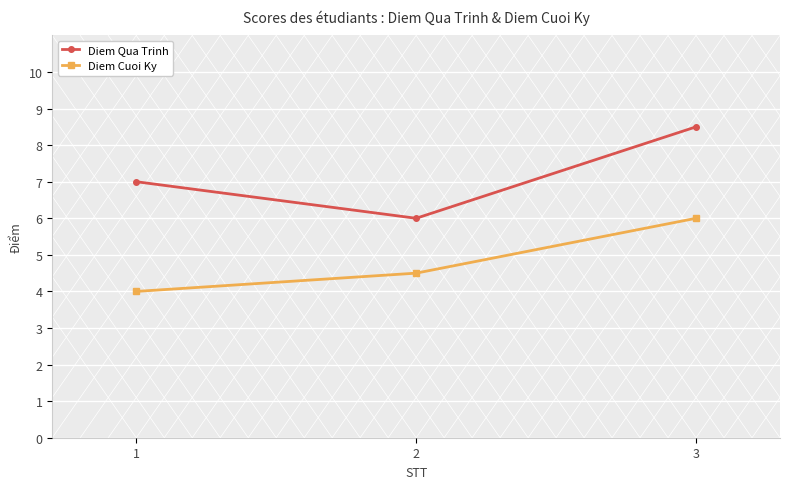

At which label is Diem Qua Trinh closest to 7?

1